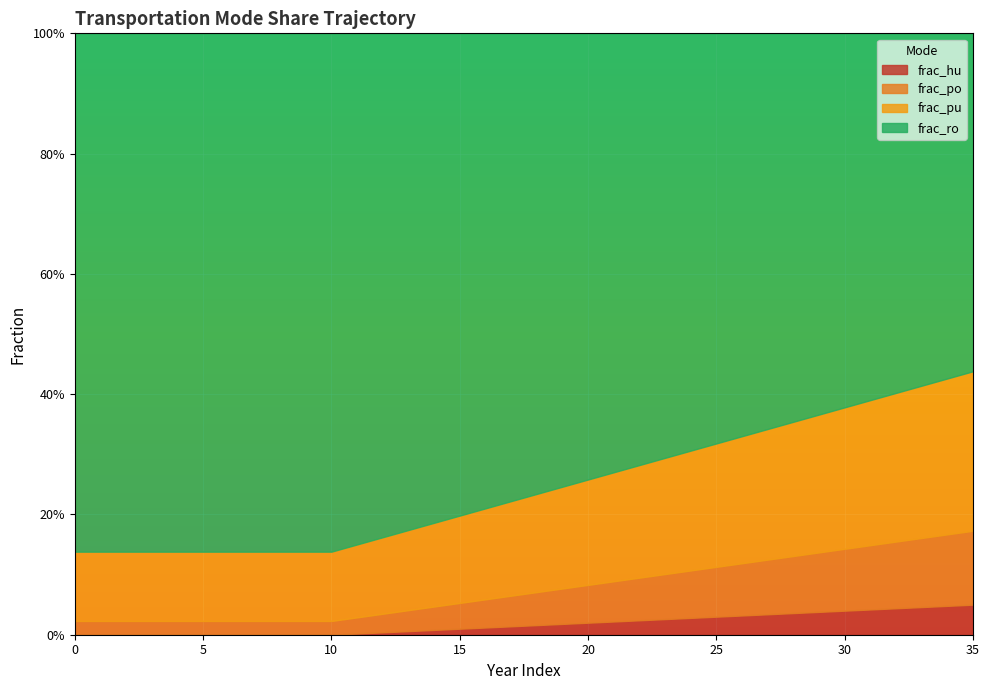

What are all the series names shown in the legend?

frac_hu, frac_po, frac_pu, frac_ro